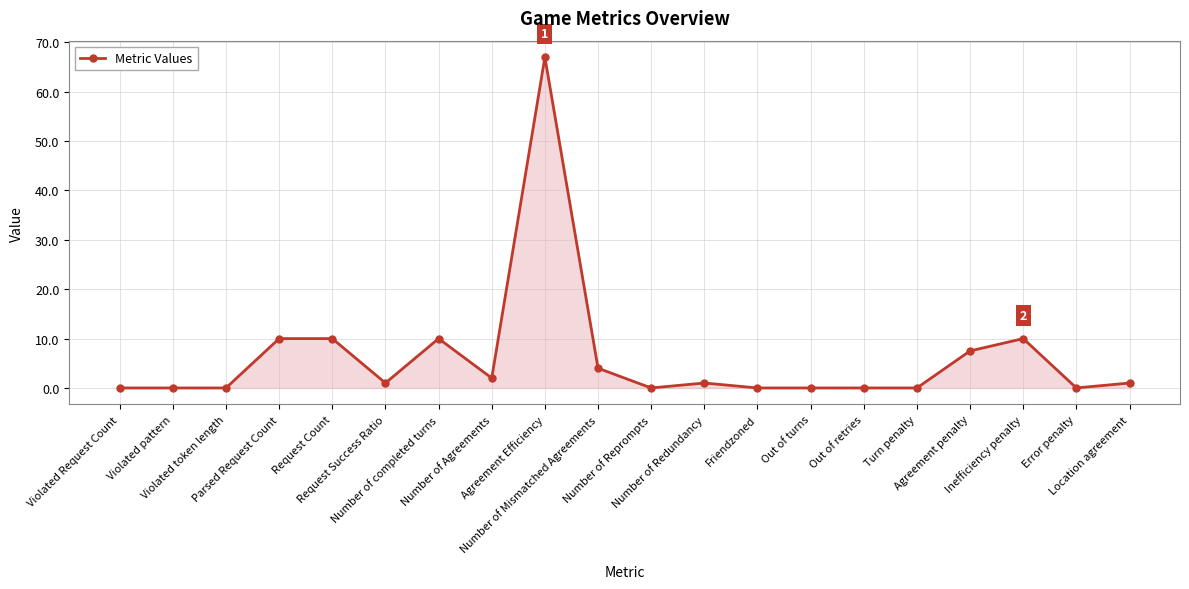

What is the average value?

6.2